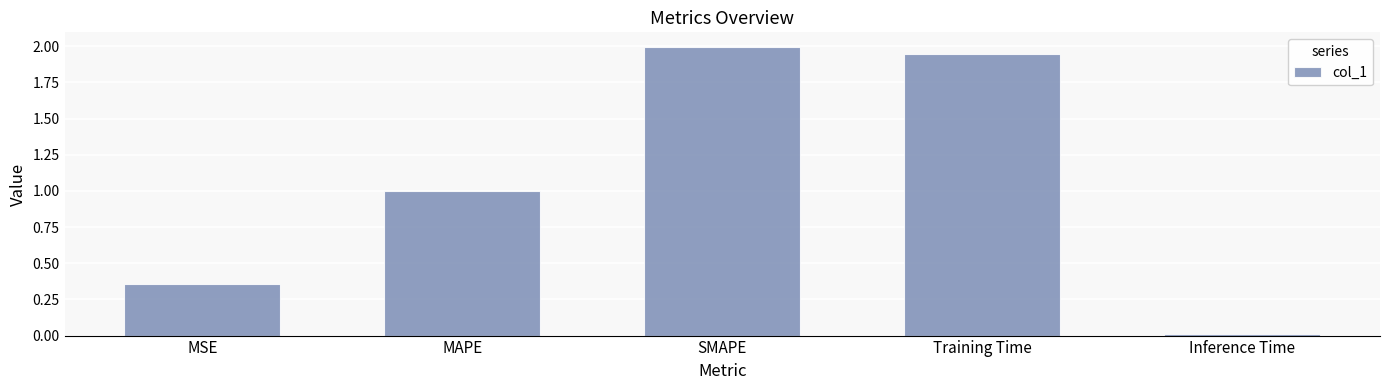

List the labels in order of value, smallest first.

Inference Time, MSE, MAPE, Training Time, SMAPE